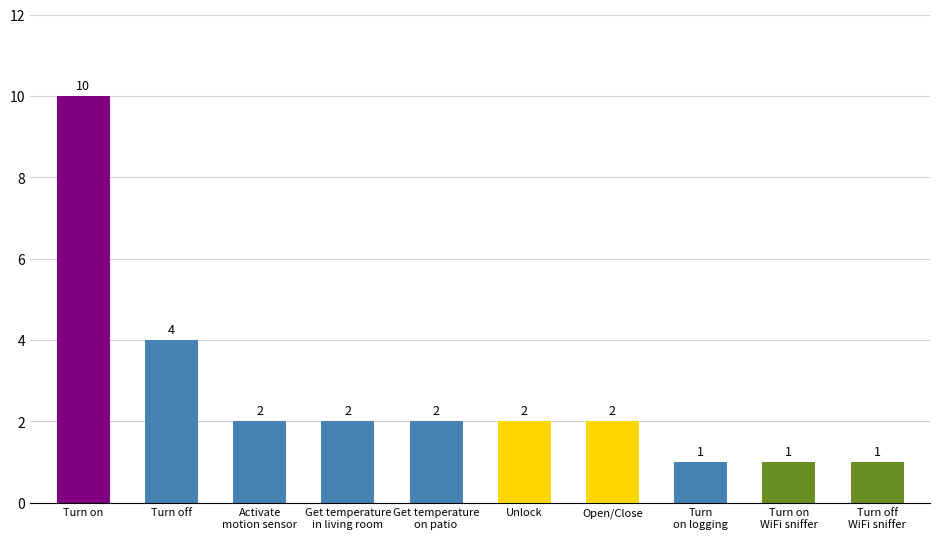

What is the label of the 4th bar from the left?

Get temperature
in living room